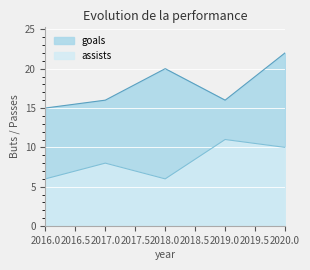

Count the goals values in the range 16 to 20.

3